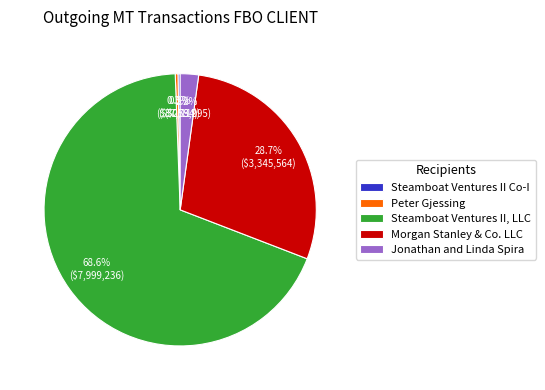

What percentage is NOT represented by Peter Gjessing?

99.7%